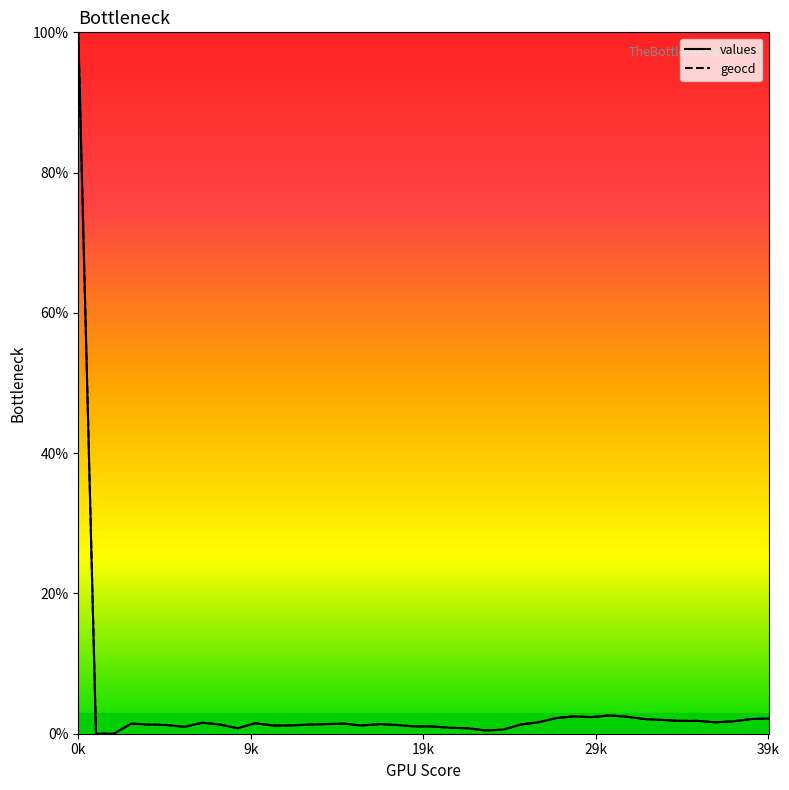

True or false: values has a value of 1.4 at 3.

True